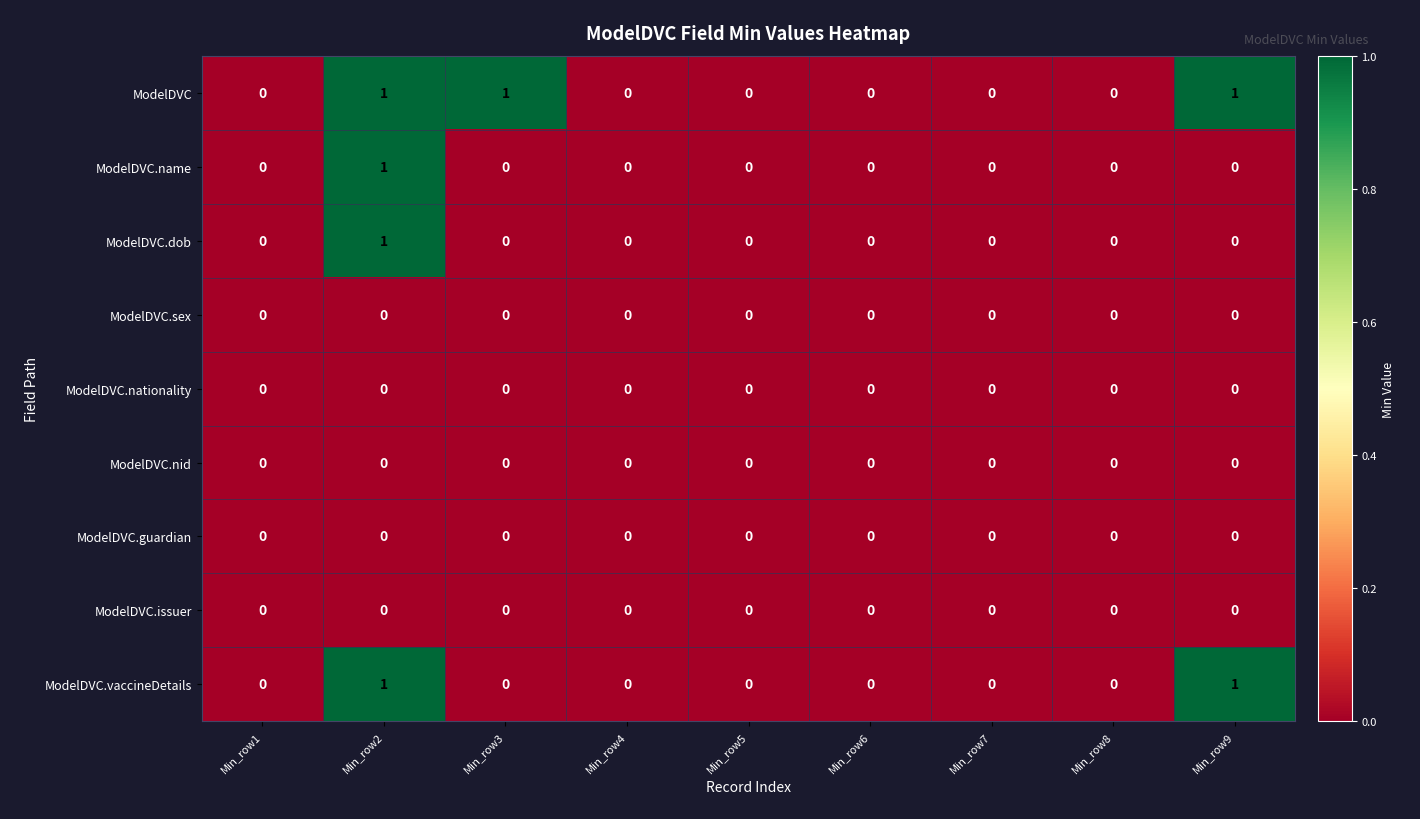

At which category is the sum across all series the highest?

Min_row2